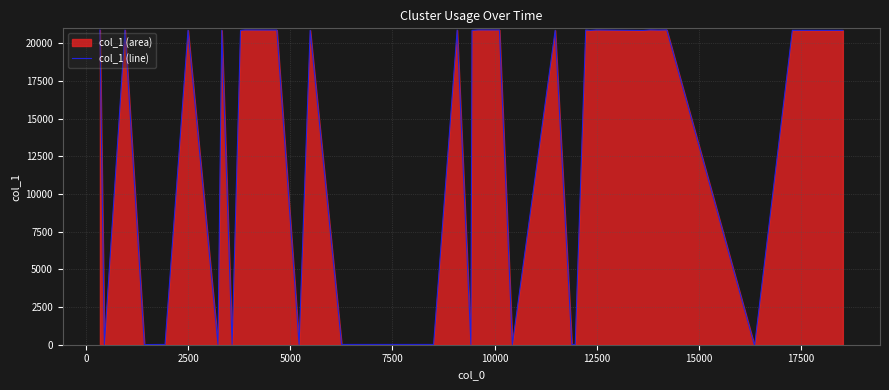

How many points are lower than both their immediate neighbors (excluding endpoints)?

13